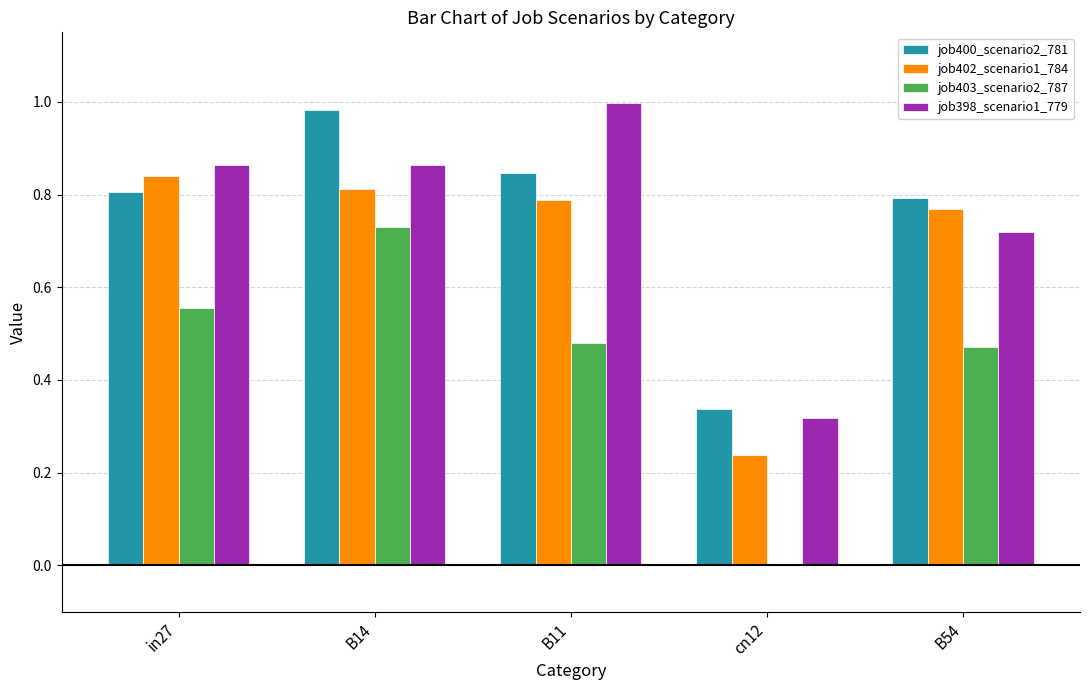

What is the sum of the job402_scenario1_784 values at B14 and in27?

1.7